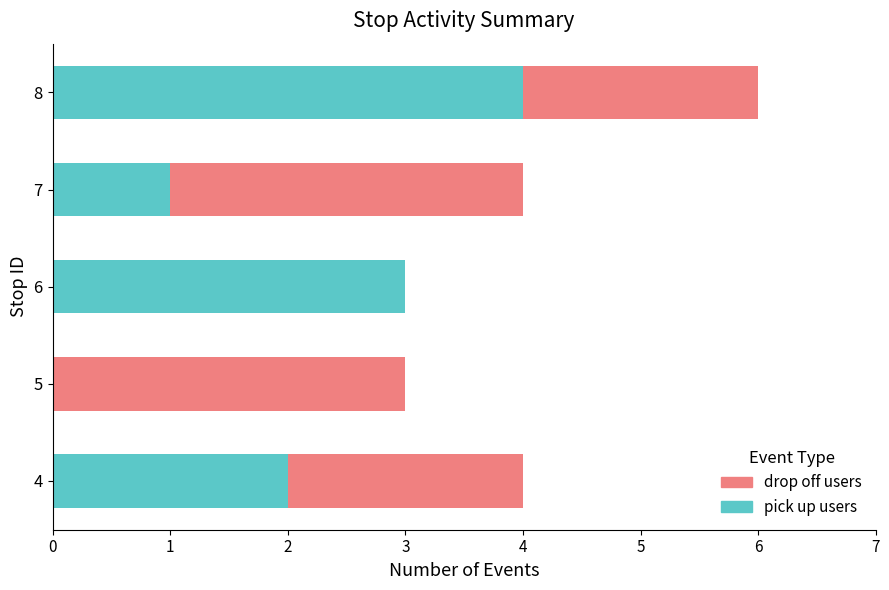

Is it true that pick up users equals -3 at 5?

False